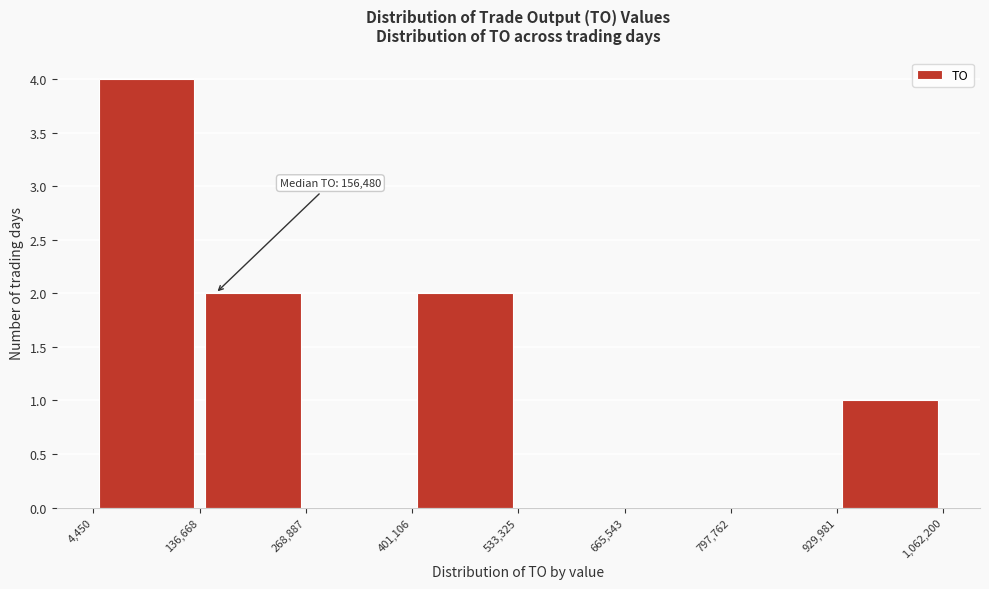

Over which range of the x-axis is the bar tallest?

4,450 to 136,668